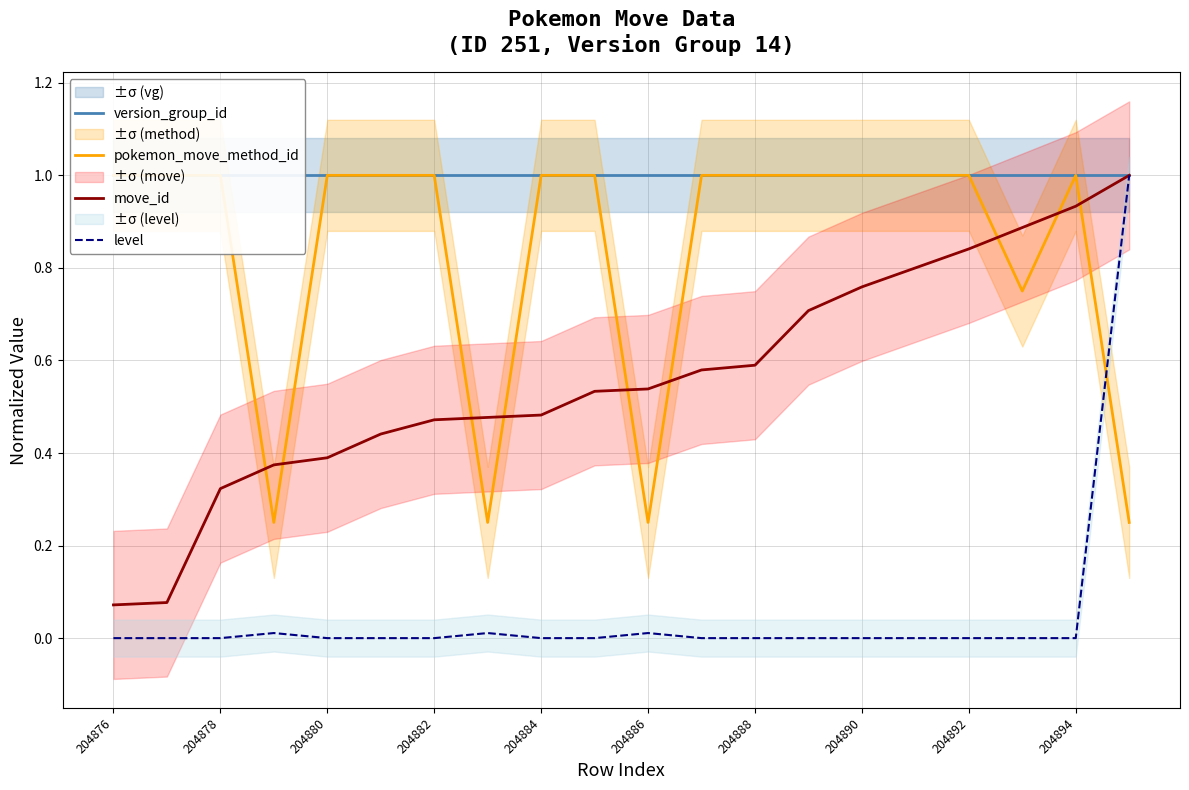

Is the value of version_group_id at 204892 greater than the value of pokemon_move_method_id at 17?

Yes